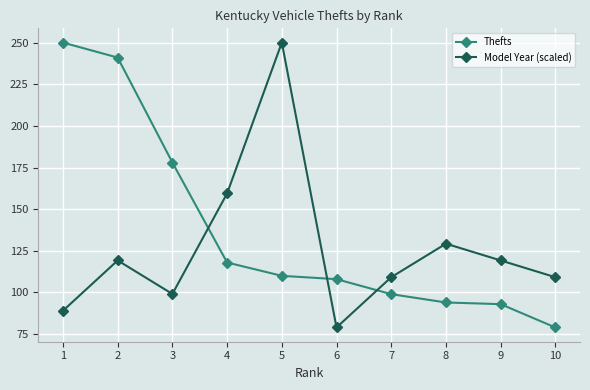

What is the greatest value displayed?

250.0